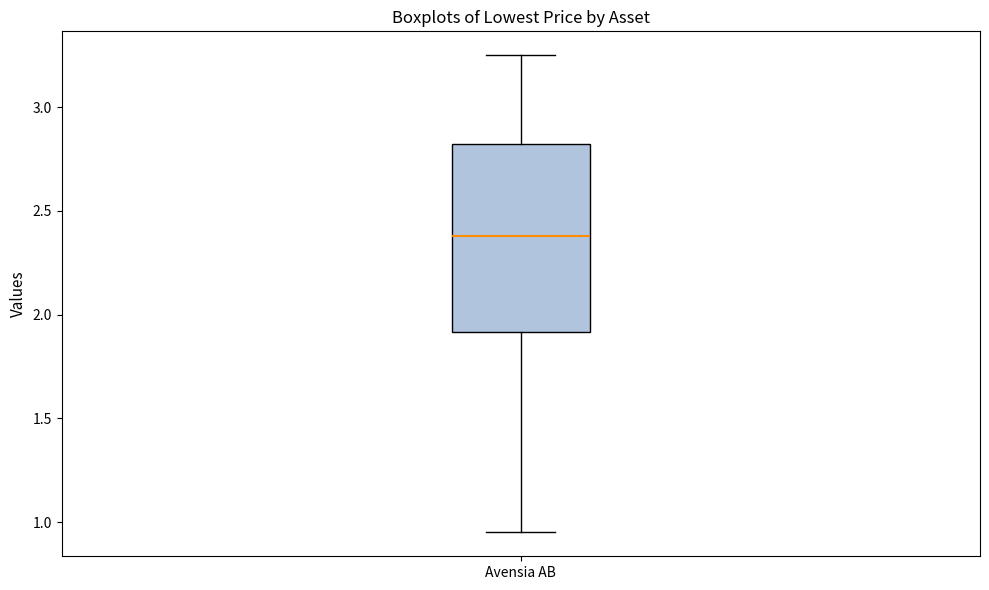

Where does the upper whisker of the box for Avensia AB end on the y-axis? The values are not printed on the chart, so give them approximately, as read against the axis.

3.25